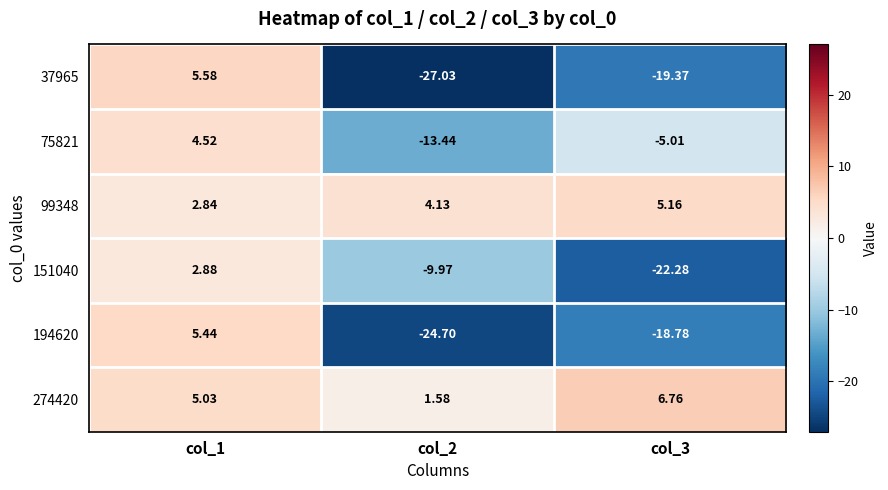

Is the value of 37965 at col_3 greater than the value of 75821 at col_3?

No